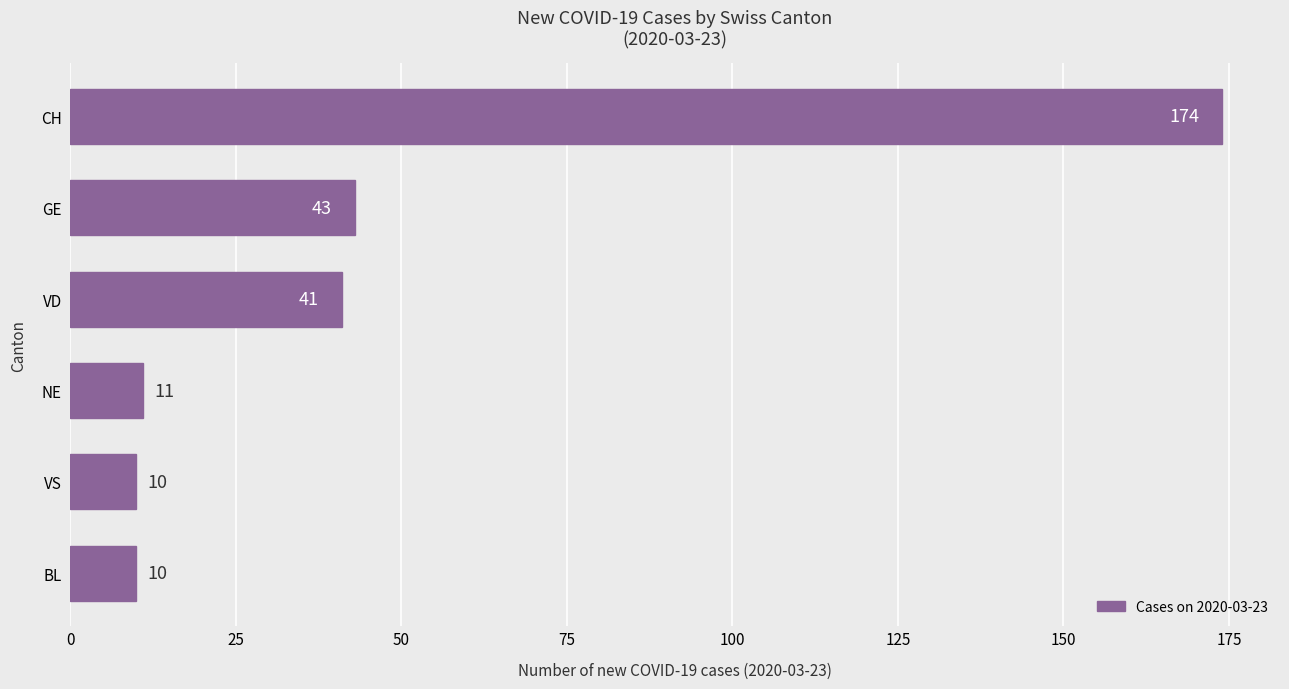

What is the difference between the maximum and minimum values?

164